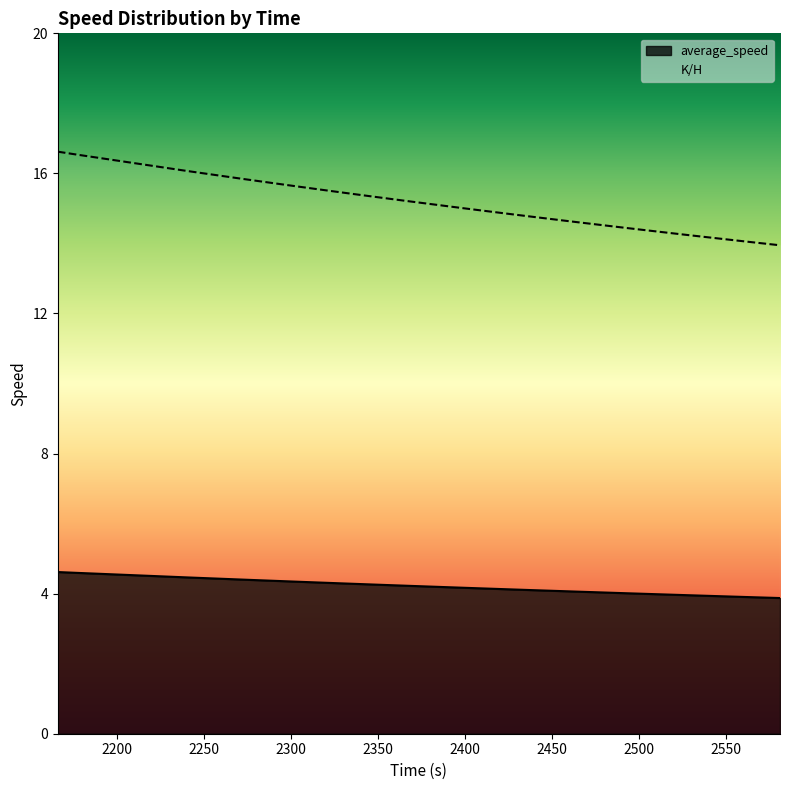

What is the value of the K/H point at the 40th from the left?

13.9